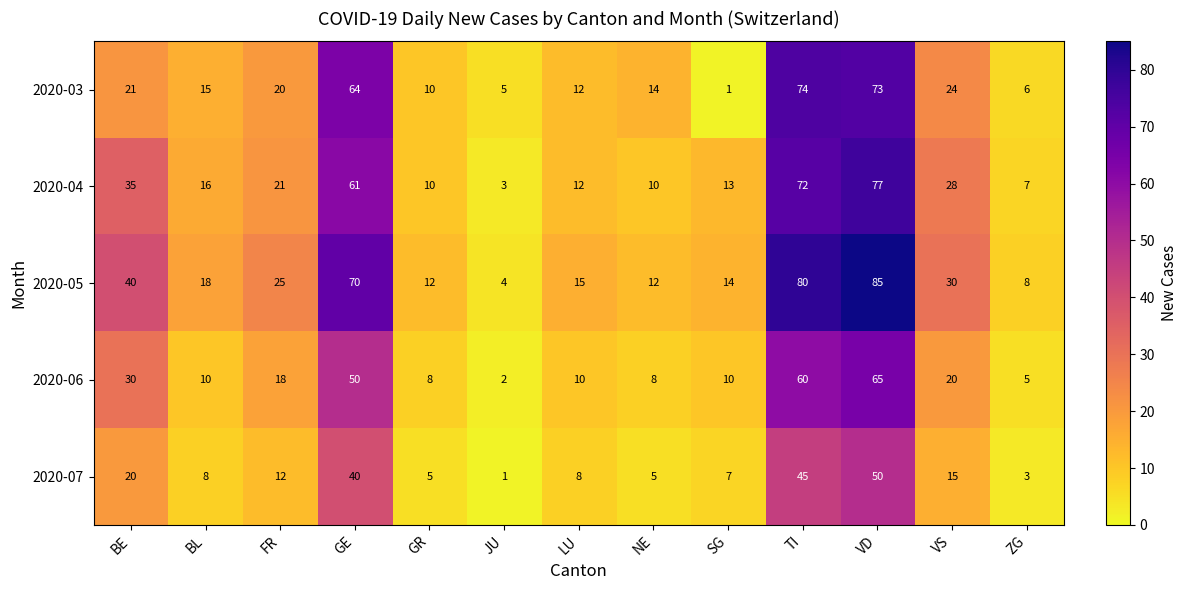

At how many categories does at least one series exceed 71?

2